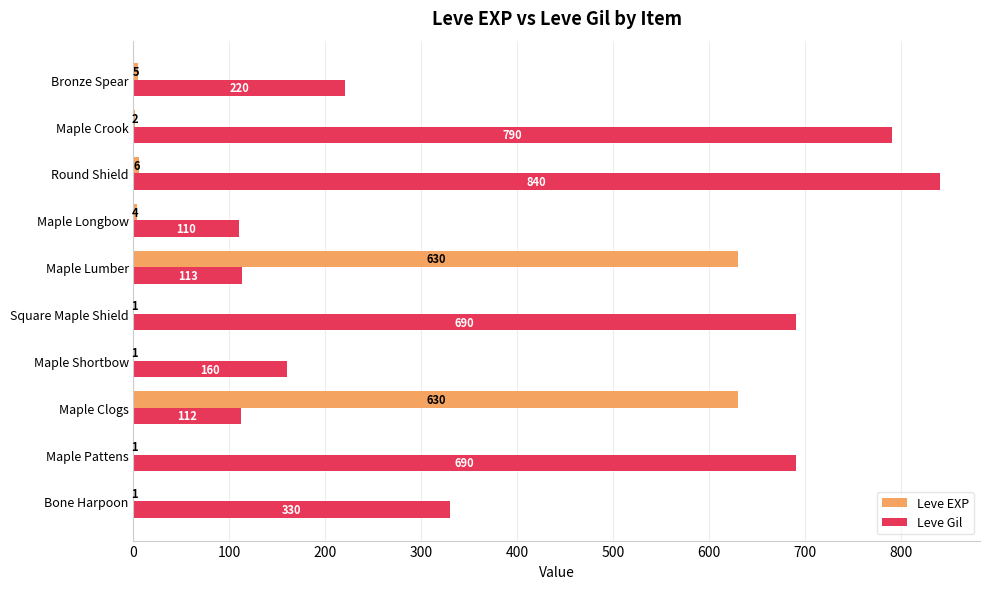

Which series has the widest spread of values?

Leve Gil